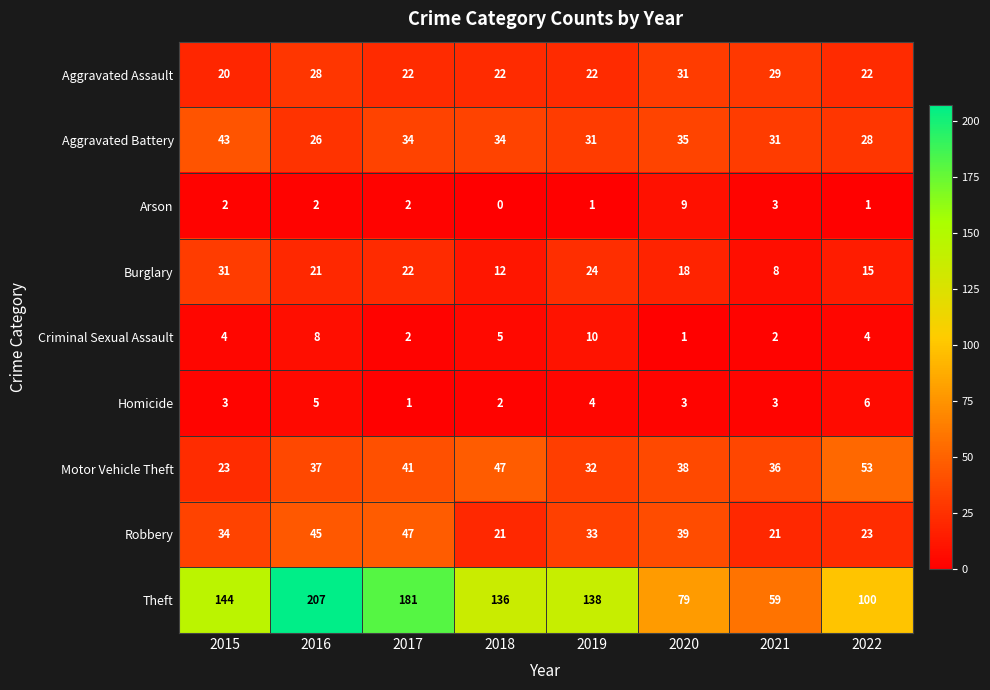

What is the difference between the maximum and second lowest values in the Theft series?

128